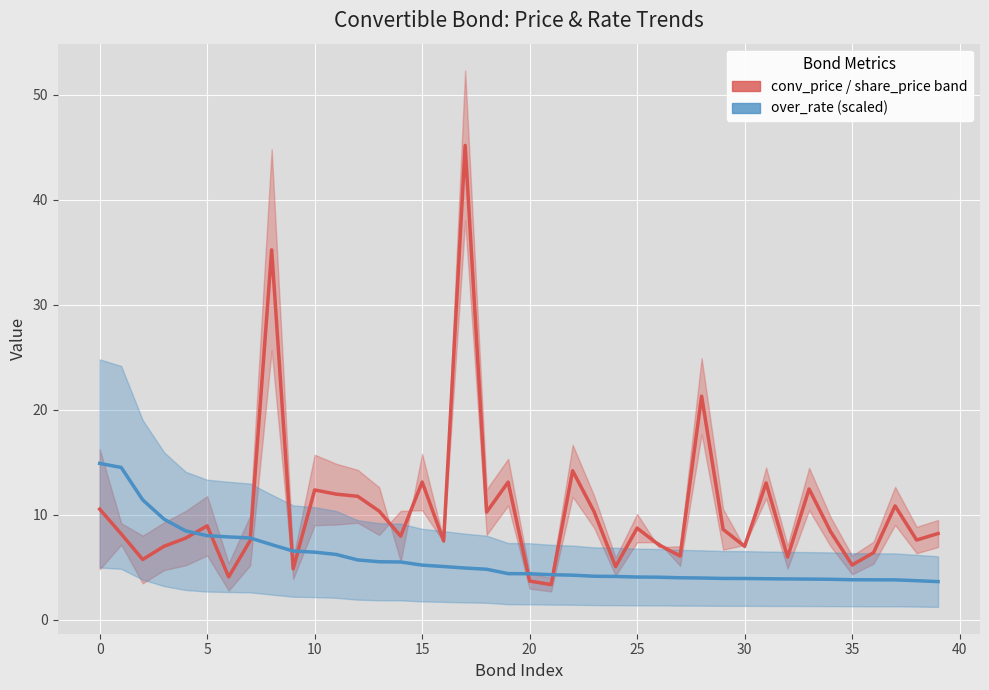

How many data points in conv_price / share_price band are above 8?

22